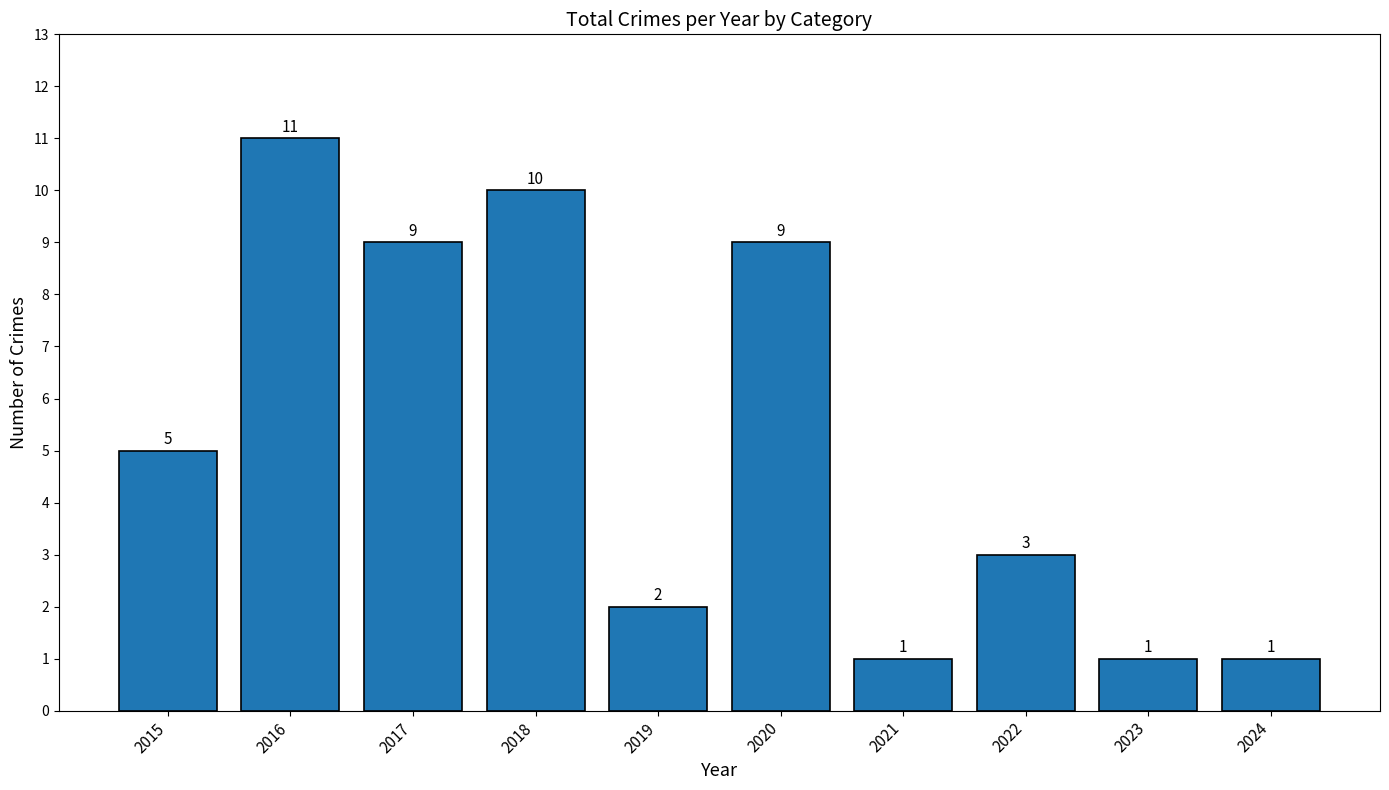

The value at 2015 is 5. True or false?

True